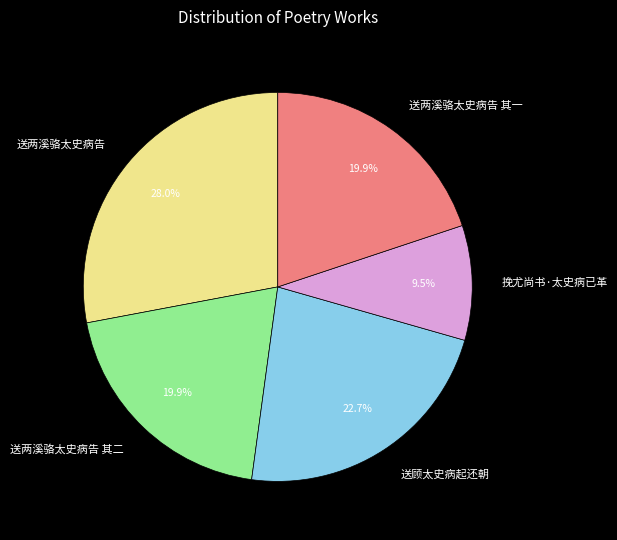

Between 送两溪骆太史病告 and 送两溪骆太史病告 其一, which is larger?

送两溪骆太史病告